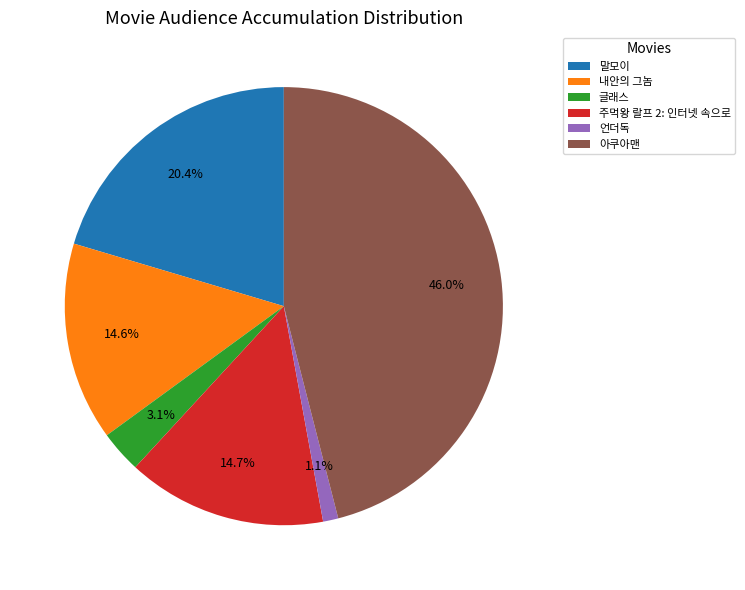

The 아쿠아맨 slice represents 46% of the pie. True or false?

True